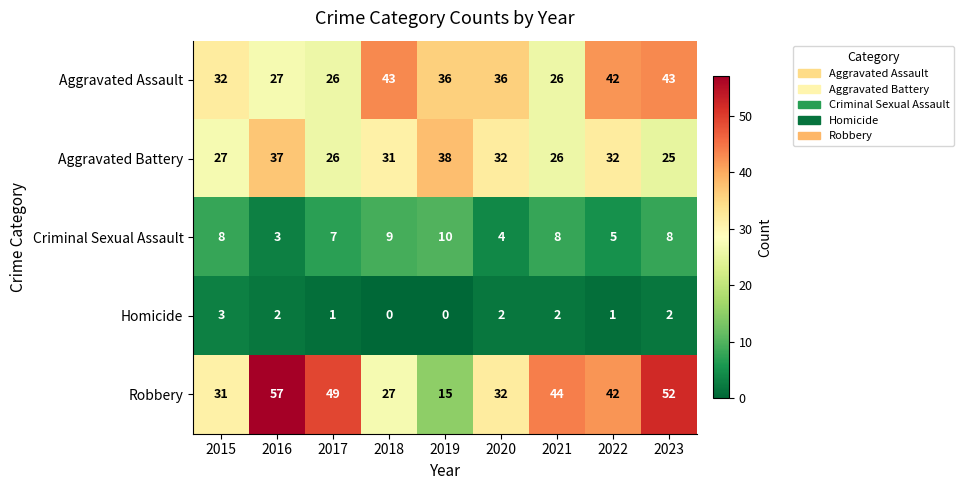

The value of Aggravated Battery at 2016 is 54. True or false?

False